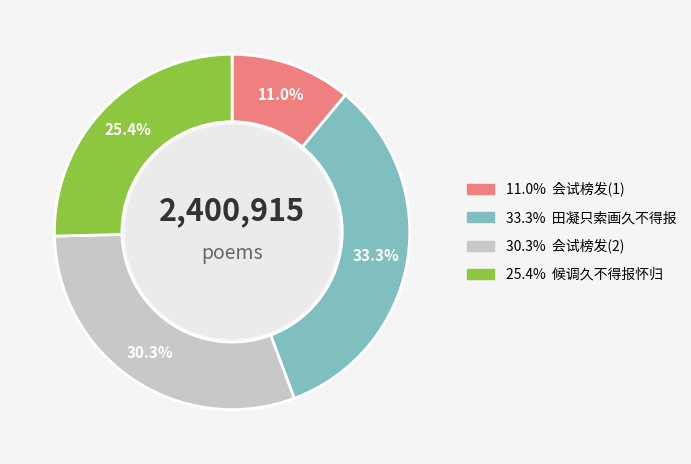

How many slices are in this pie chart?

4